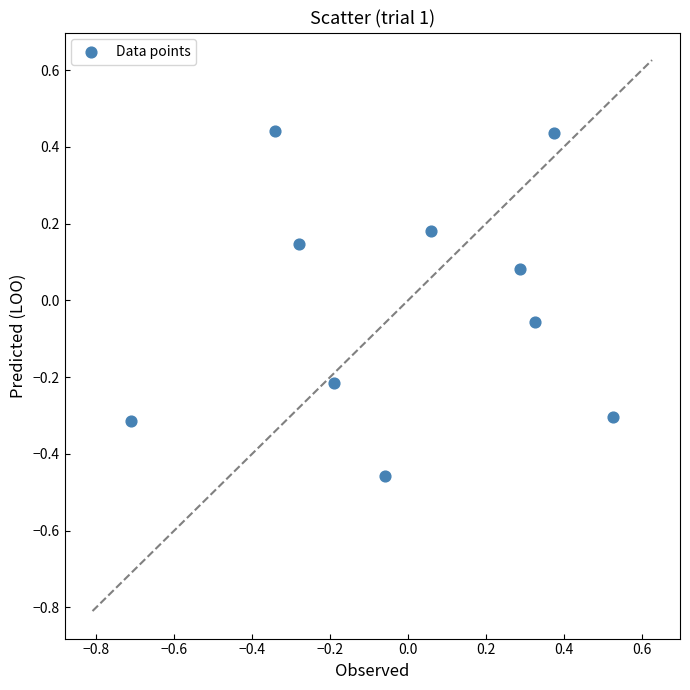

What is the range of Y values (max minus min)?

0.9